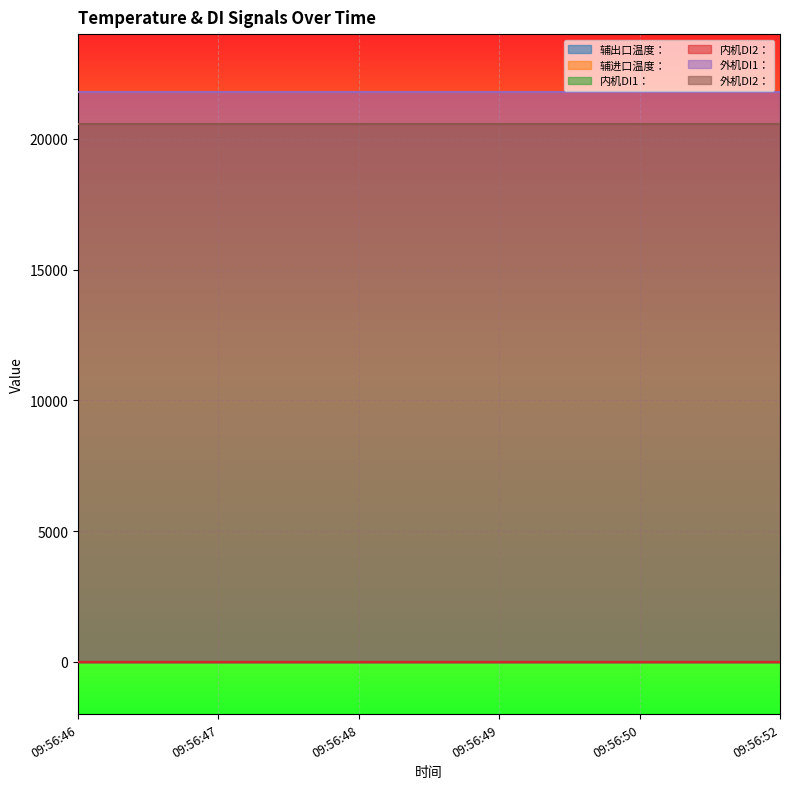

How many lines are shown in the chart?

6